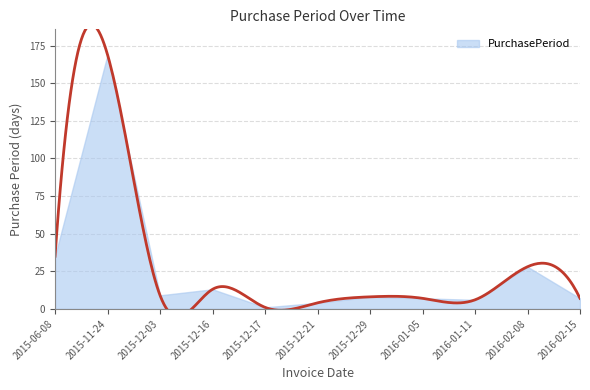

What is the difference between the values at 2016-02-08 and 2015-12-03?

19